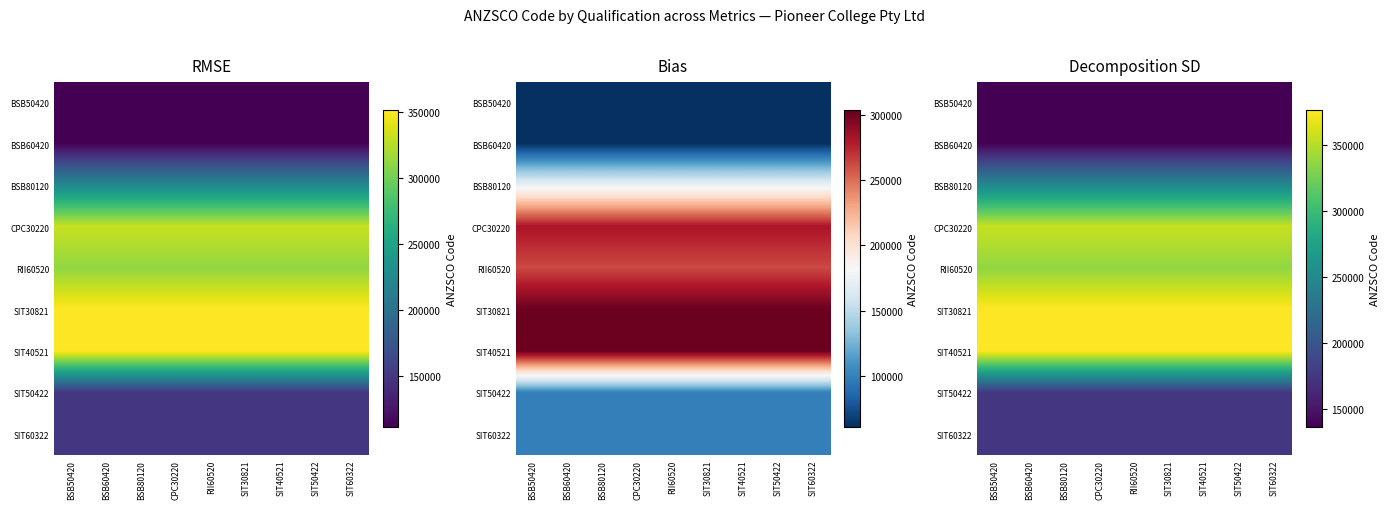

Read the SIT60322 value at RII60520.

174311